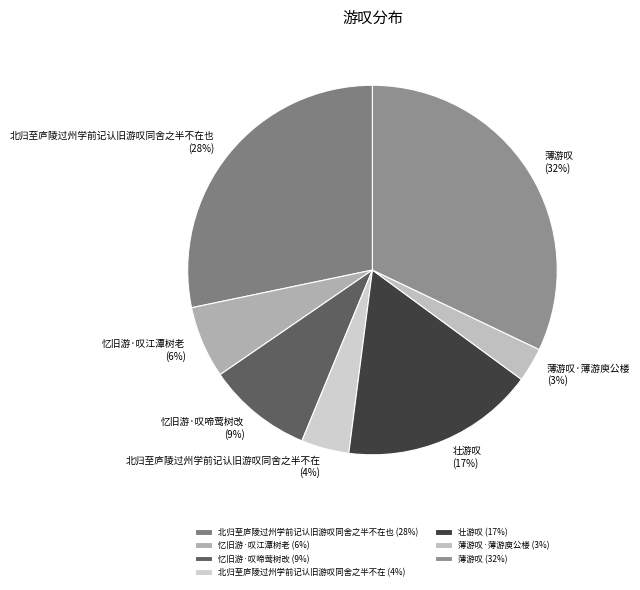

How many segments does this pie chart have?

7